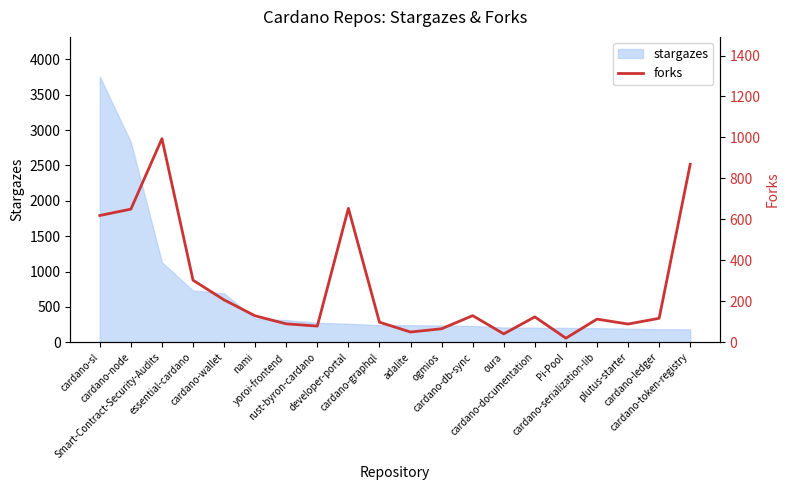

Reading left to right, extract all data points from this chart.

619	650	994	303	207	129	90	79	654	98	50	66	130	41	124	20	113	89	117	869